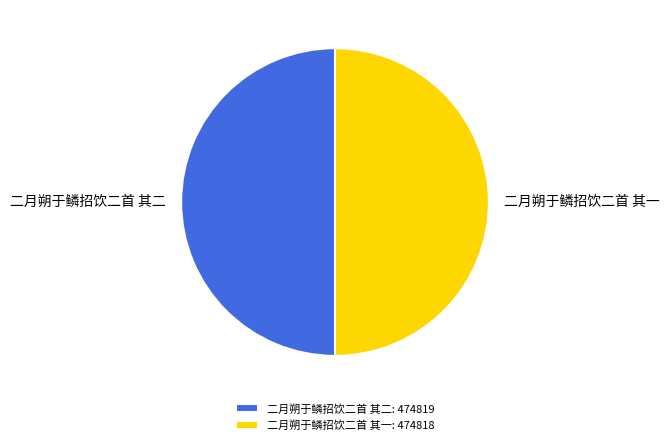

Is the sum of 二月朔于鳞招饮二首 其一 and 二月朔于鳞招饮二首 其二 greater than half?

Yes